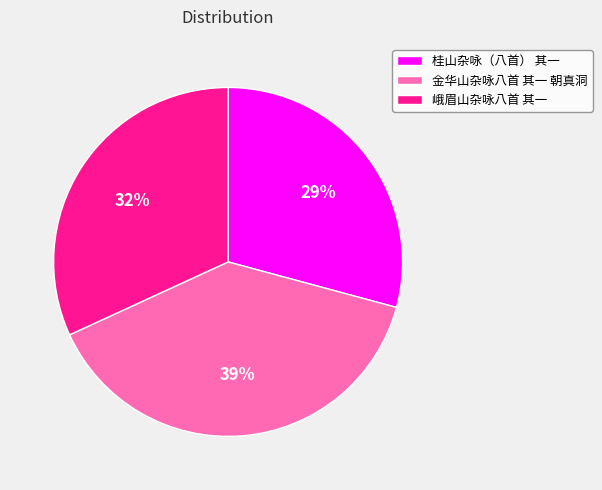

Between 峨眉山杂咏八首 其一 and 桂山杂咏（八首） 其一, which is larger?

峨眉山杂咏八首 其一